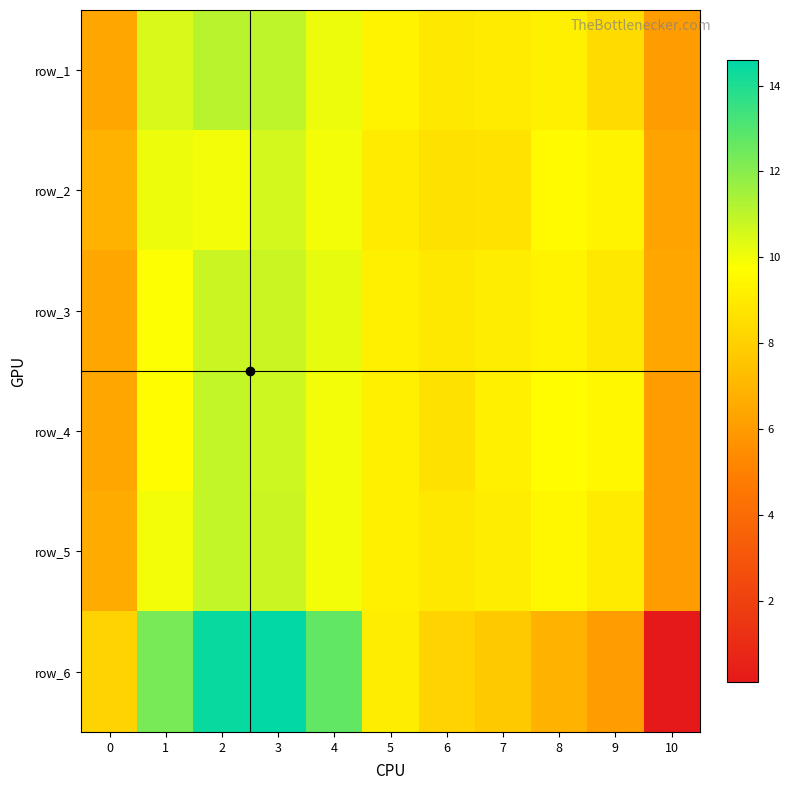

What is the spread (max minus min) of values at 0?

1.7